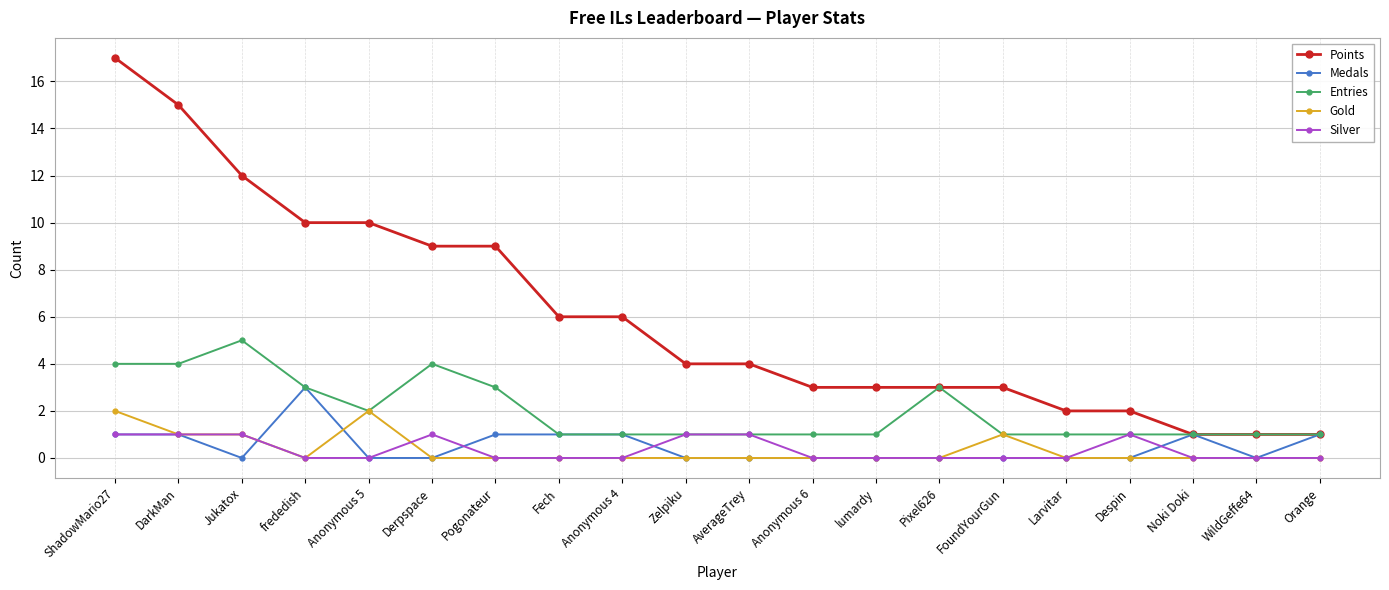

What is the label of the 5th point from the left?

Anonymous 5